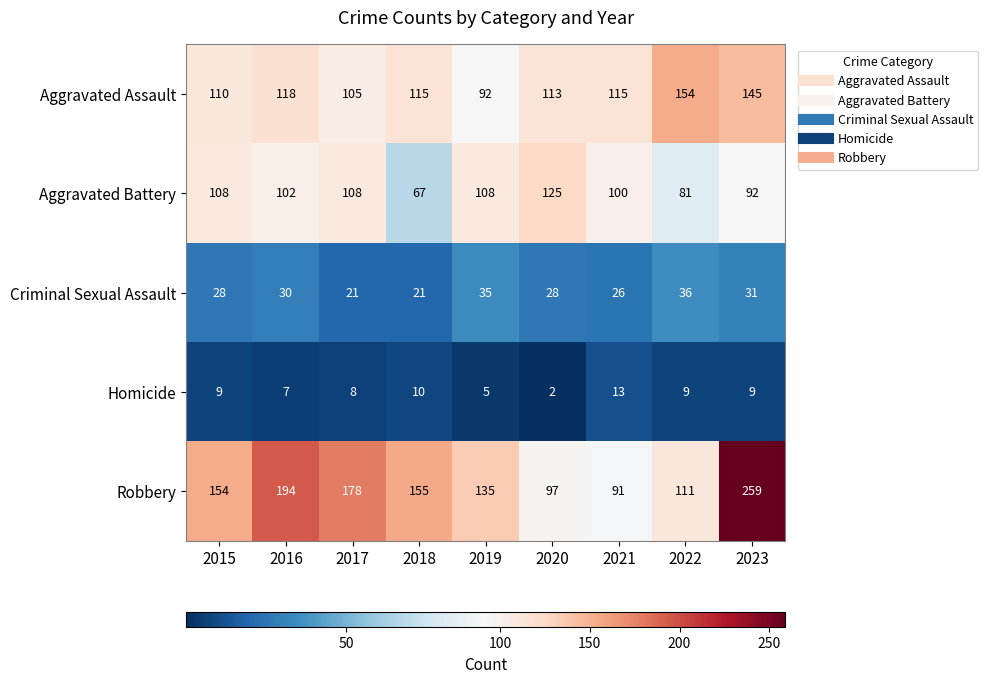

The Criminal Sexual Assault series shows 28 at 2020. True or false?

True